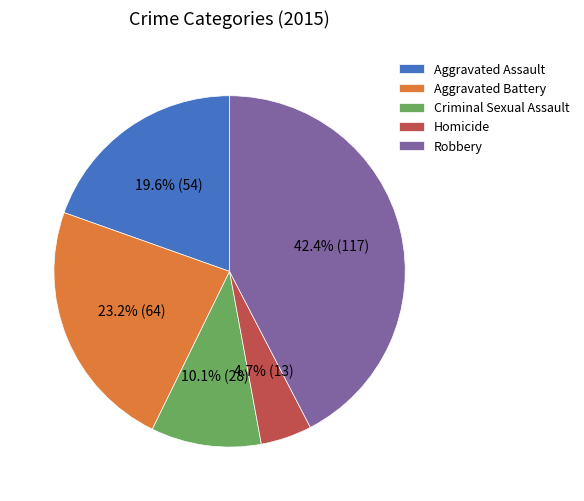

To the nearest percent, what portion does Aggravated Battery represent?

23%